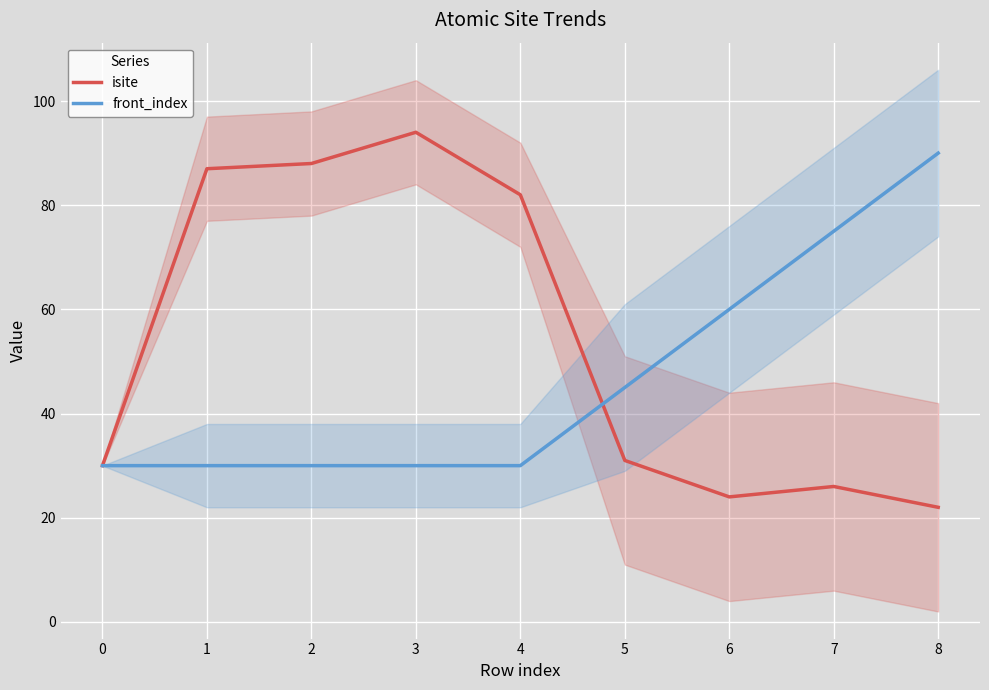

The value of isite at 5 is 31. True or false?

True